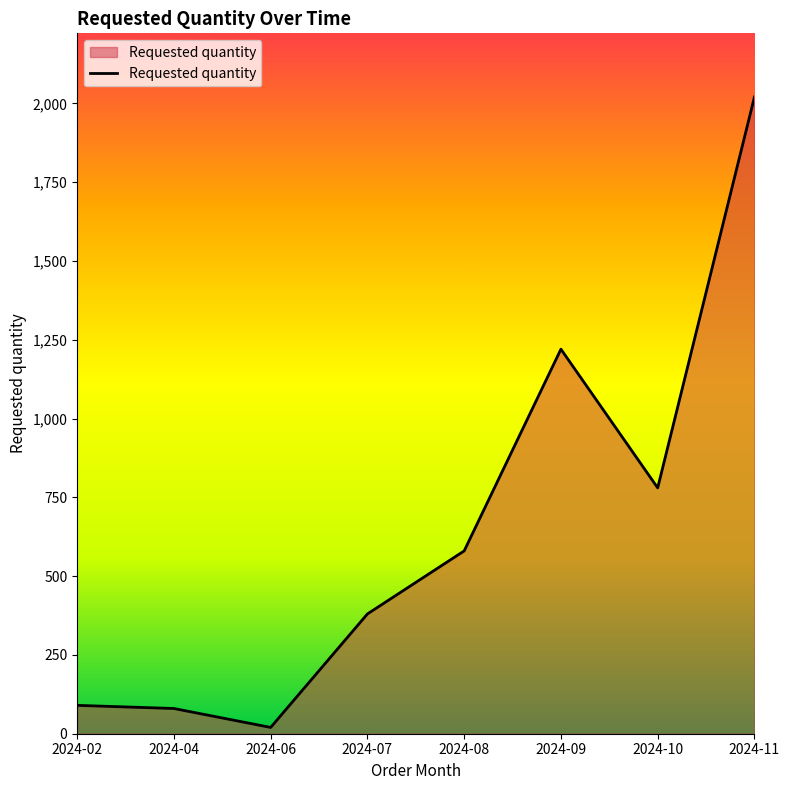

How many series are shown in this chart?

1